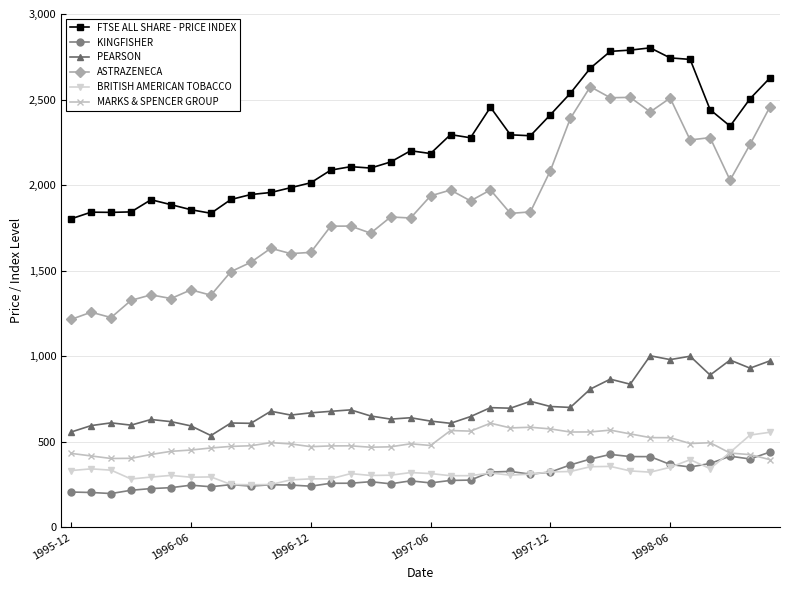

Which series has the widest spread of values?

ASTRAZENECA